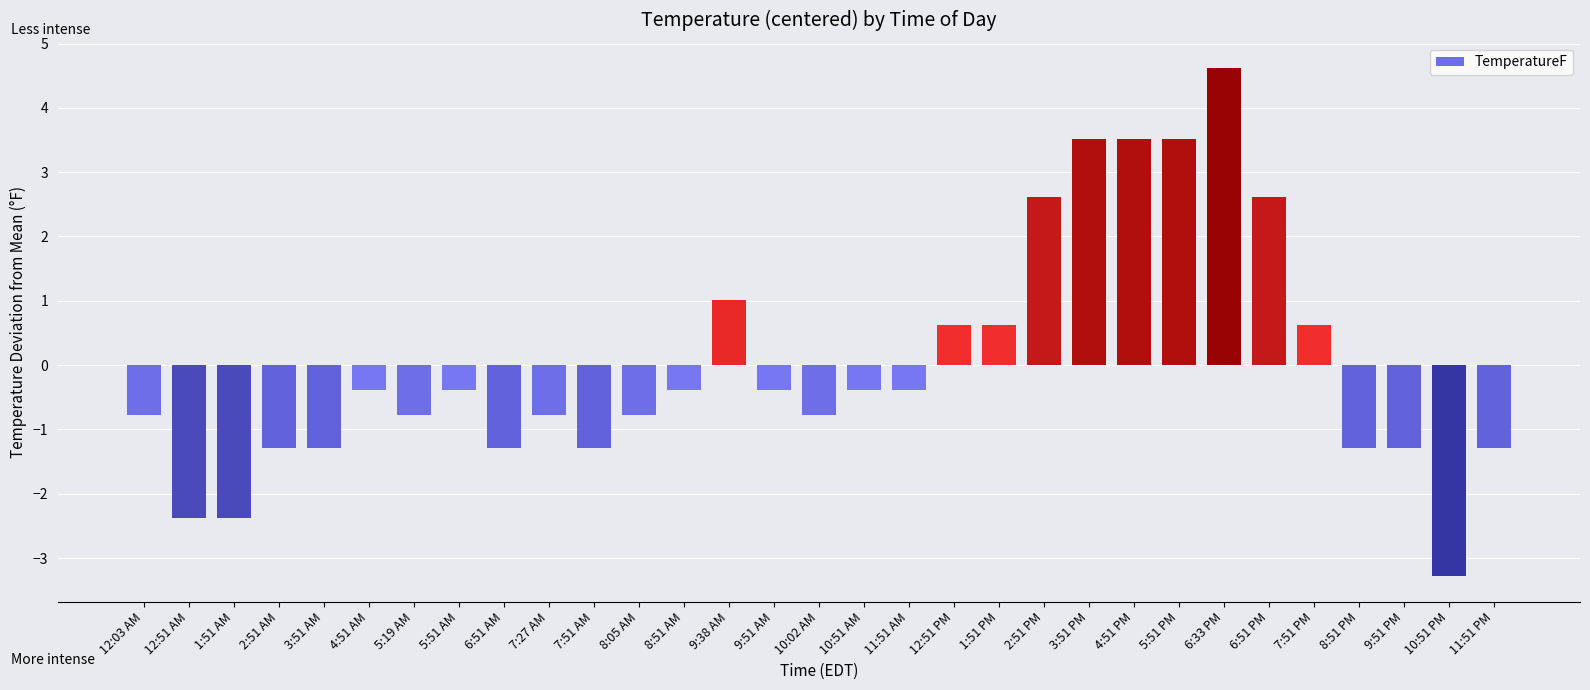

Between 12:51 AM and 7:27 AM, which is larger?

7:27 AM